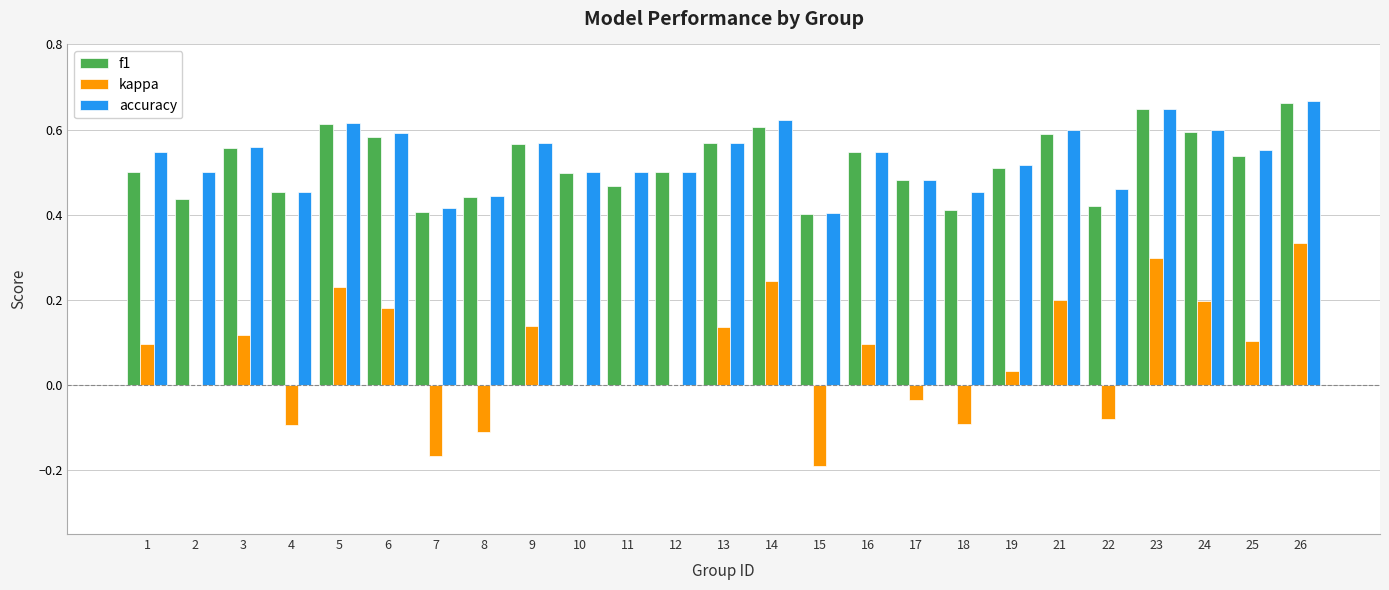

Count the number of categories in the chart.

25